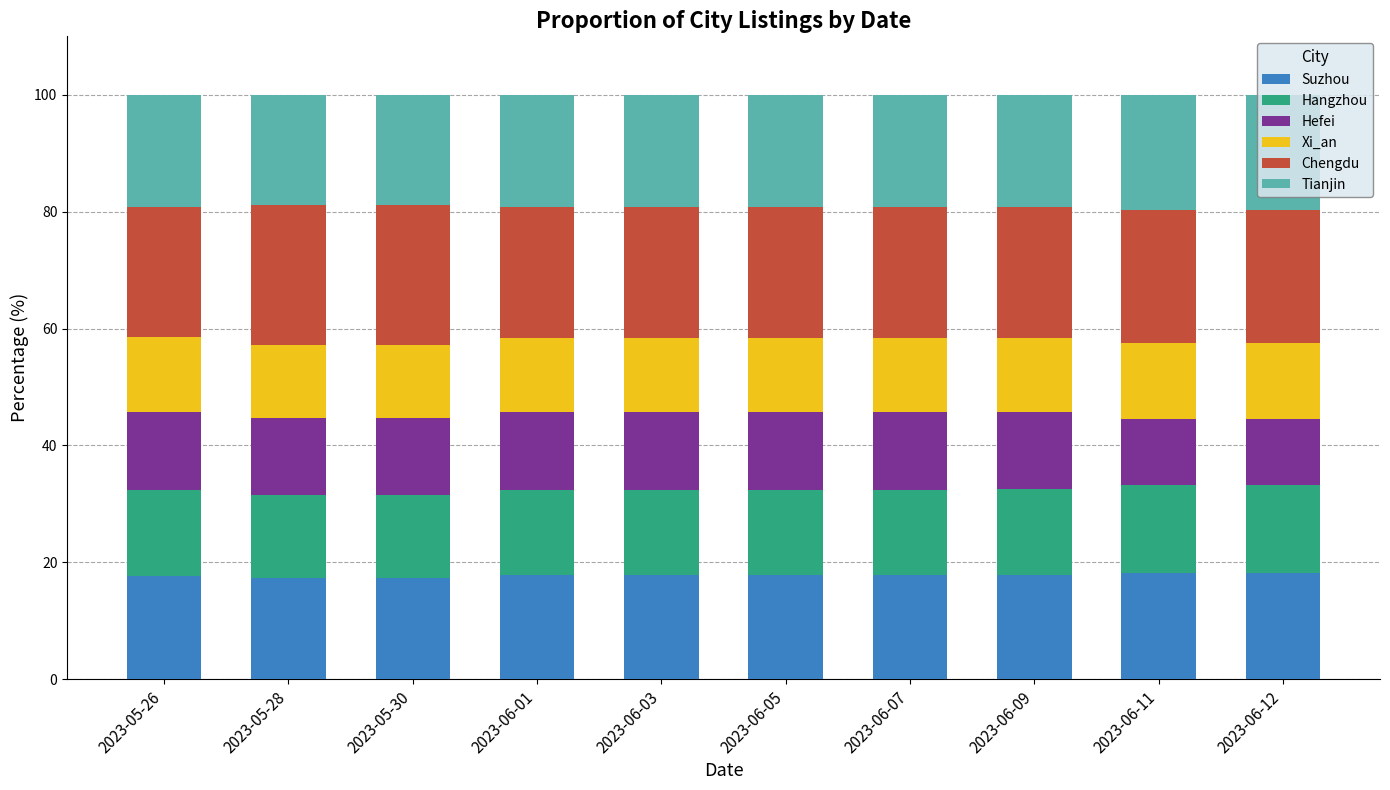

Are the bars grouped side by side (vs. stacked)?

No